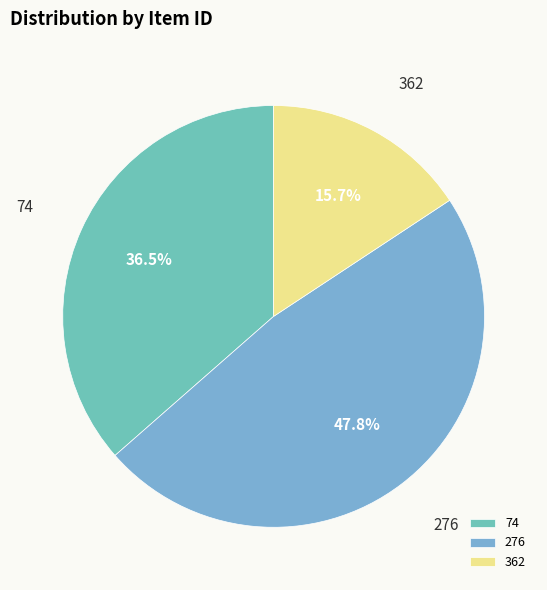

Which slice is the largest?

276